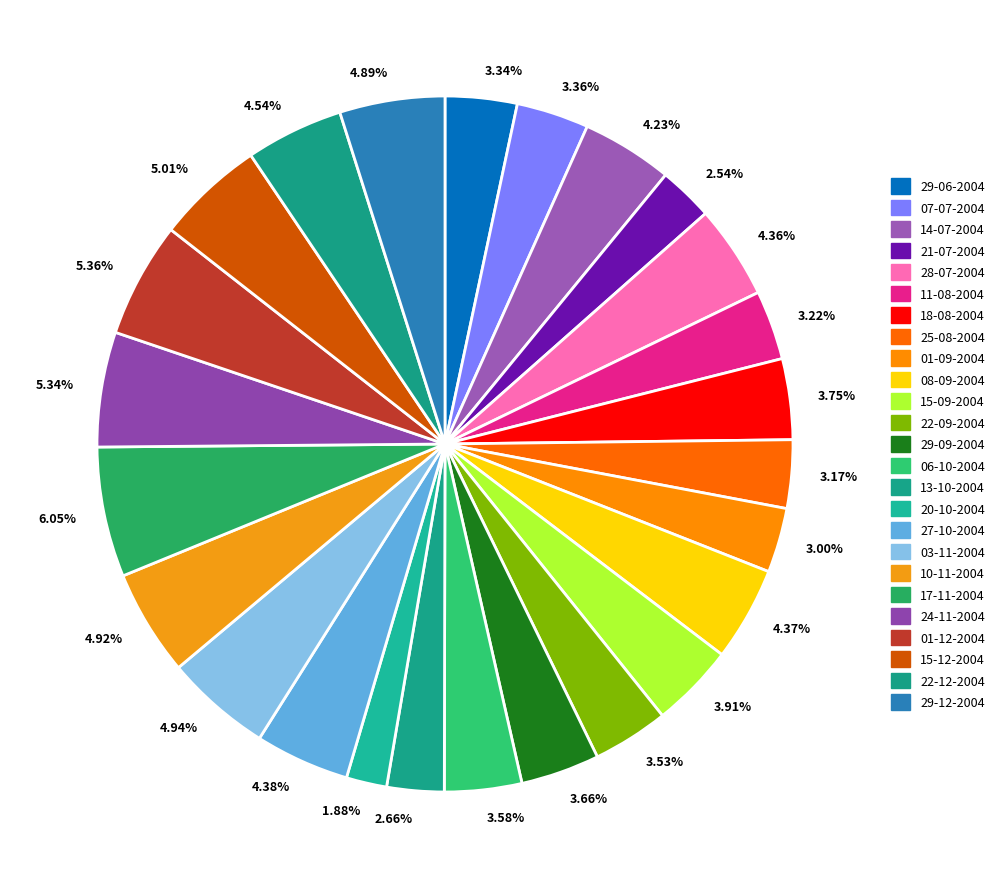

To the nearest percent, what is the difference between the largest and smallest slice percentages?

4%